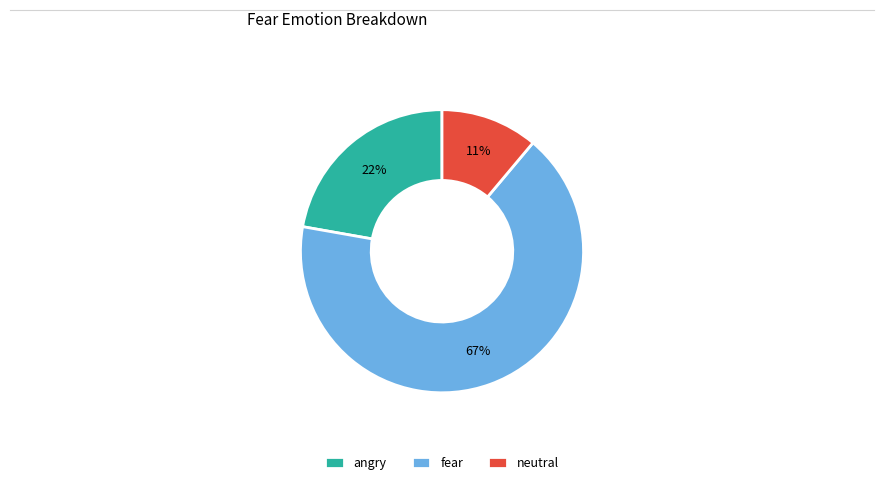

Is the sum of angry and neutral greater than half?

No